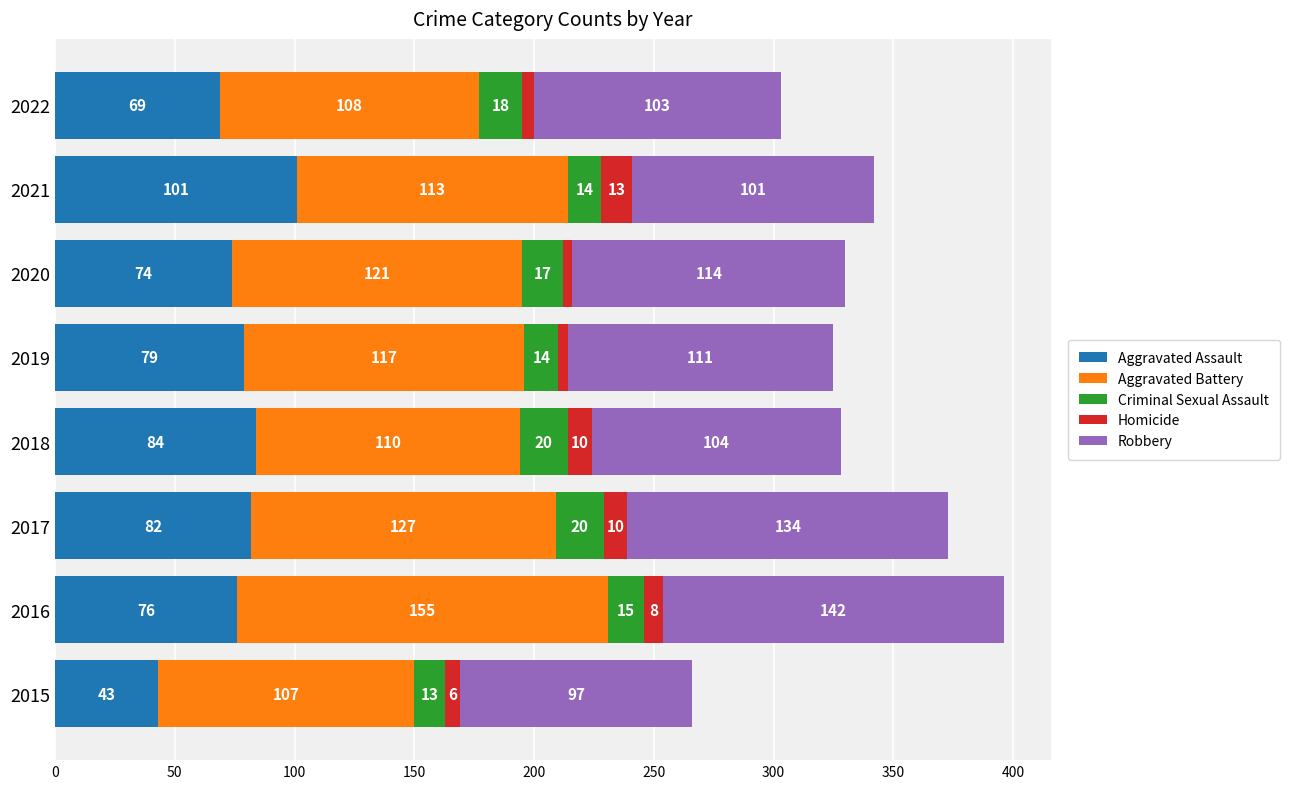

True or false: Aggravated Assault has a value of 69 at 2022.

True